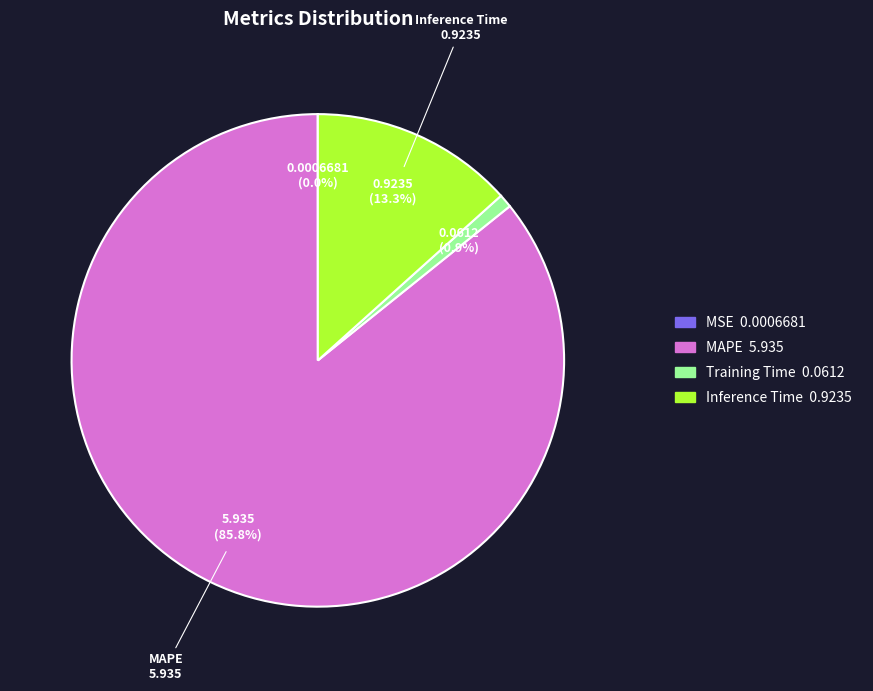

Does any single category account for the majority?

Yes